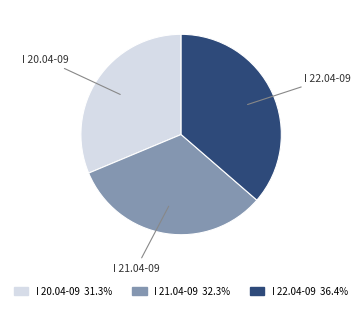

What is the smallest slice in the pie chart?

I 20.04-09